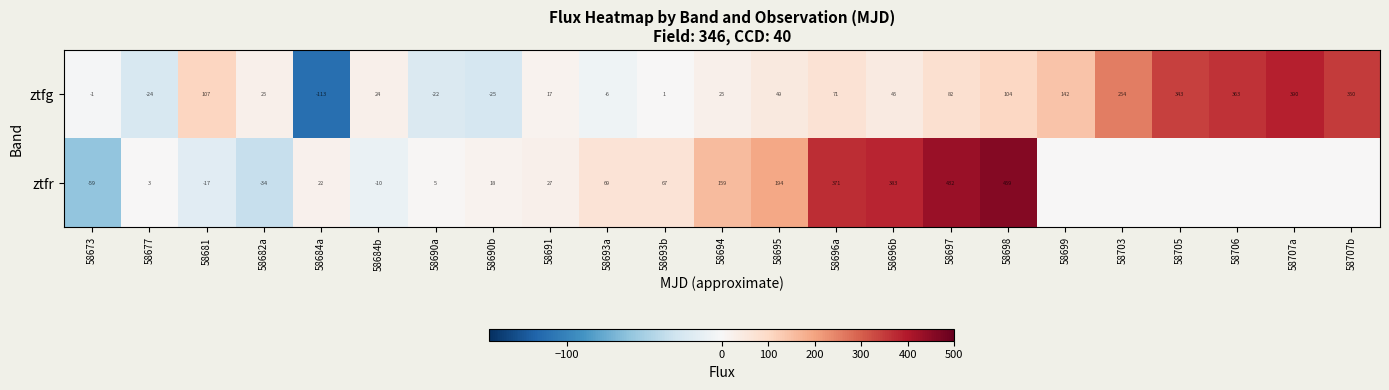

True or false: ztfr has a value of -59 at 58673.

True